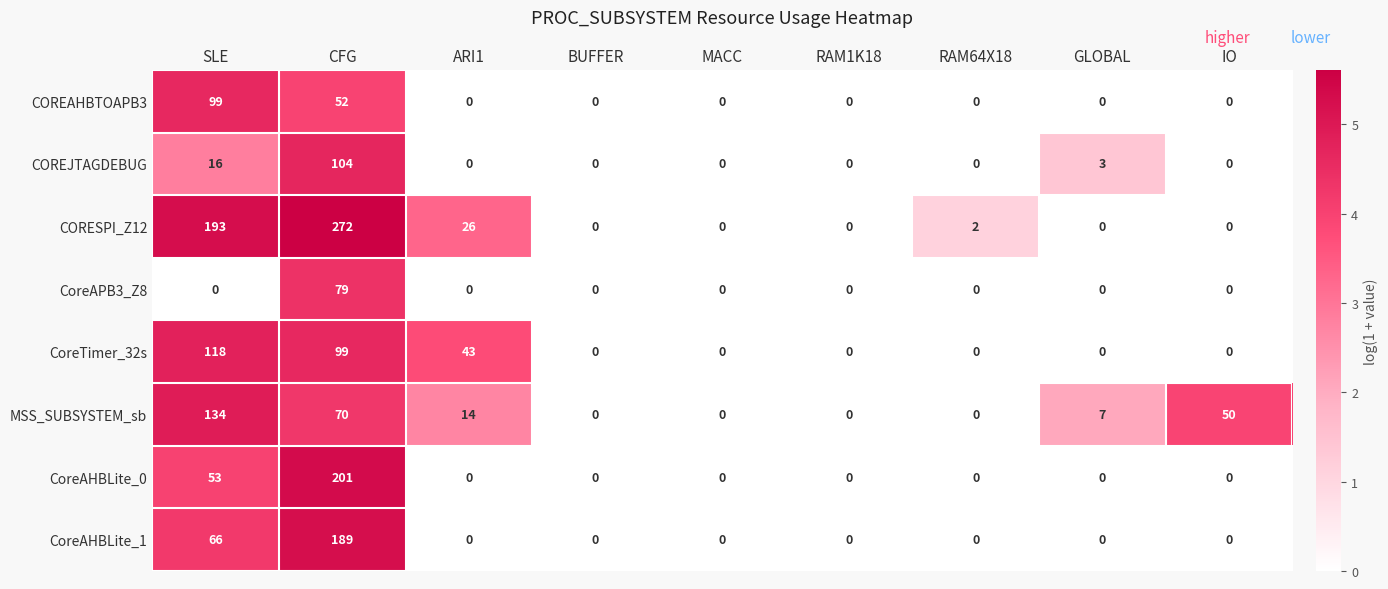

How many CoreTimer_32s values are between 0 and 43?

7